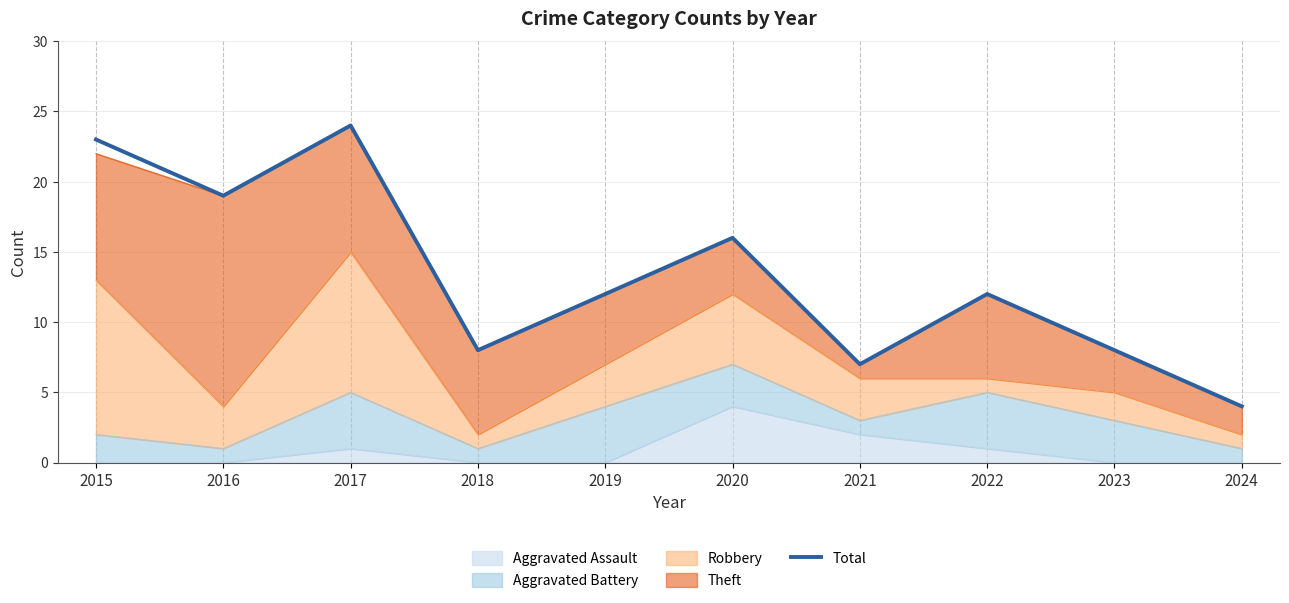

What is the sum of all values?

133